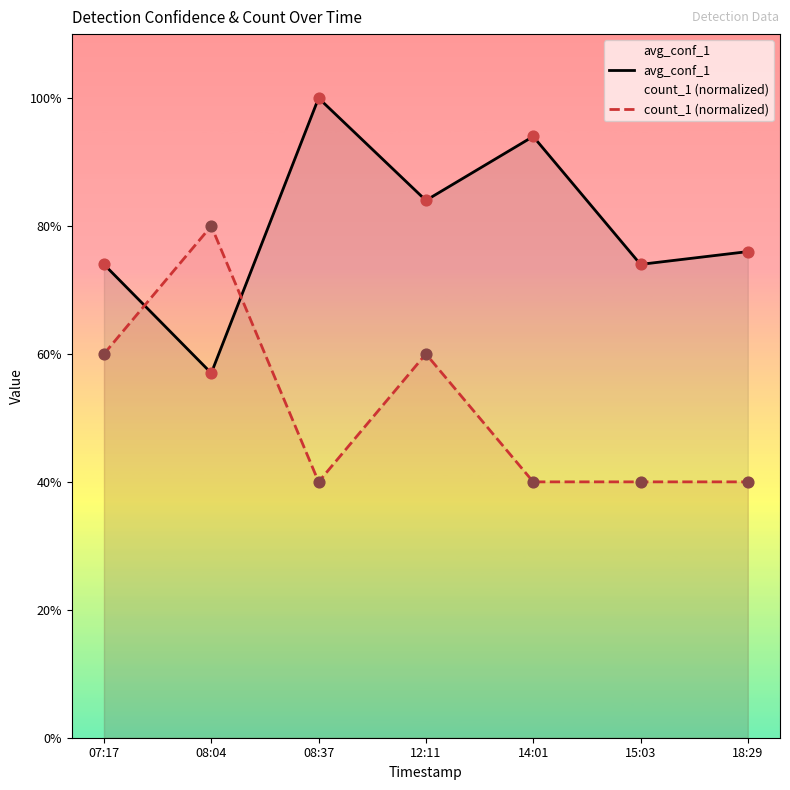

What is the total value across all series at 07:17?

1.3